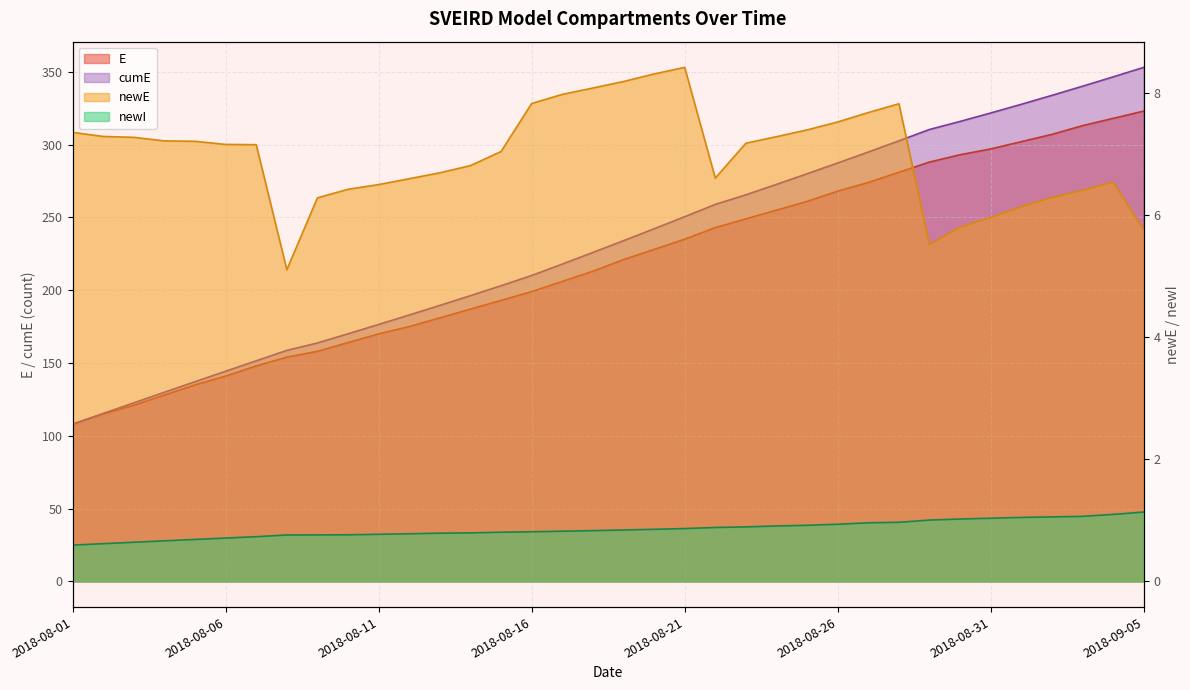

True or false: E and S intersect in this chart.

False